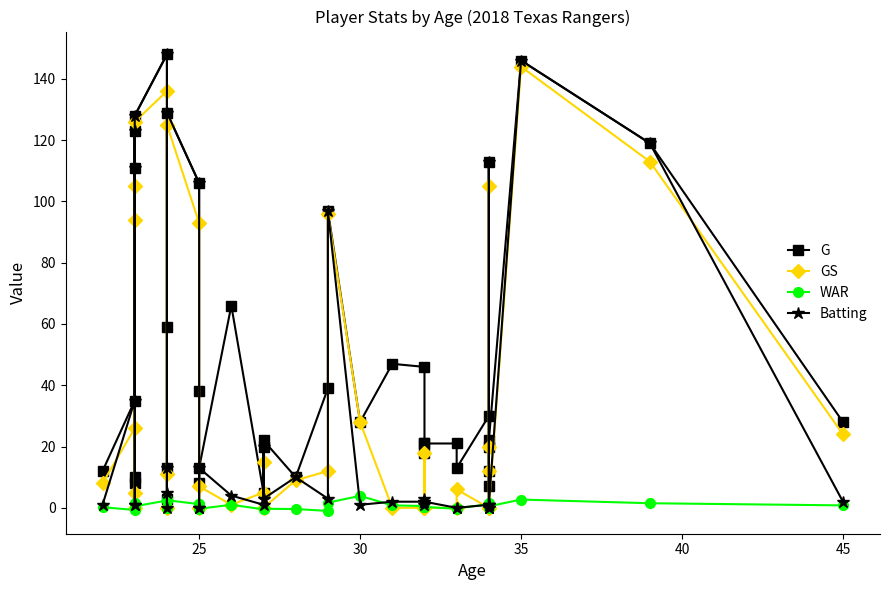

How many data points in GS are above 9?

19